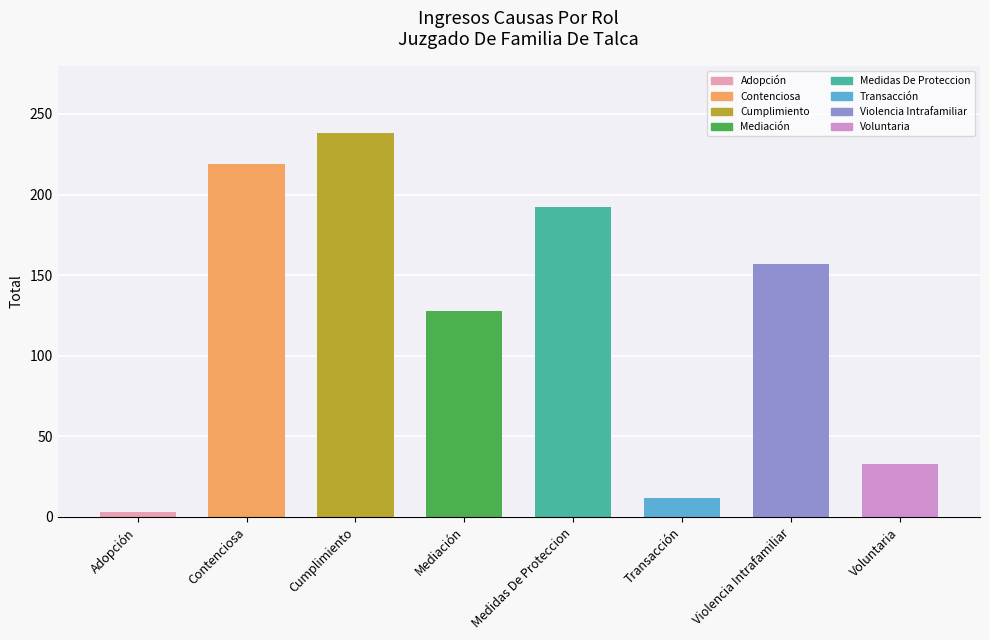

Which category has the lowest value across all series?

Adopción